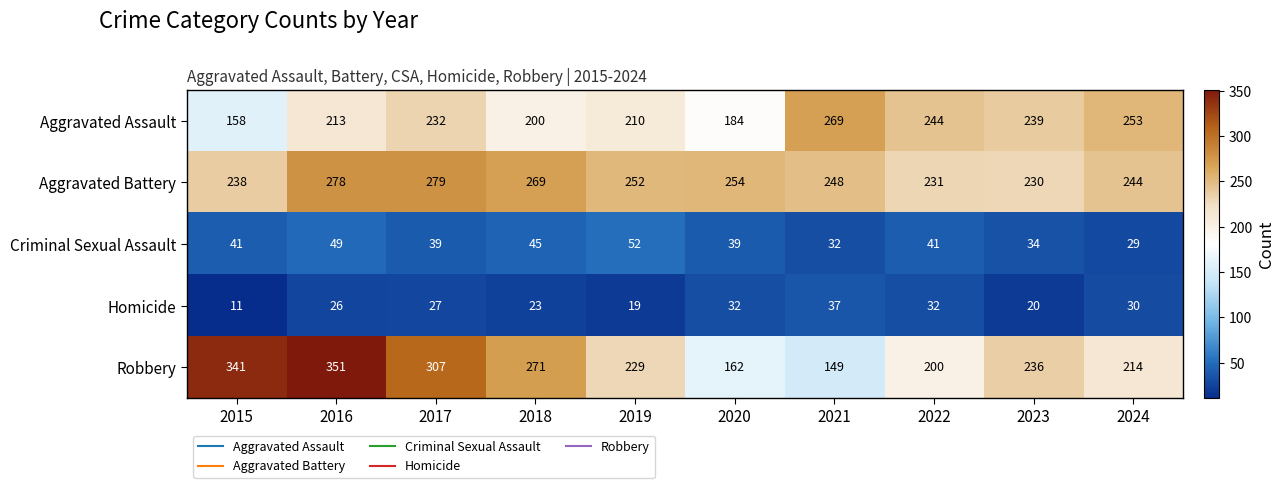

What is the difference between the Criminal Sexual Assault values at 2021 and 2018?

13